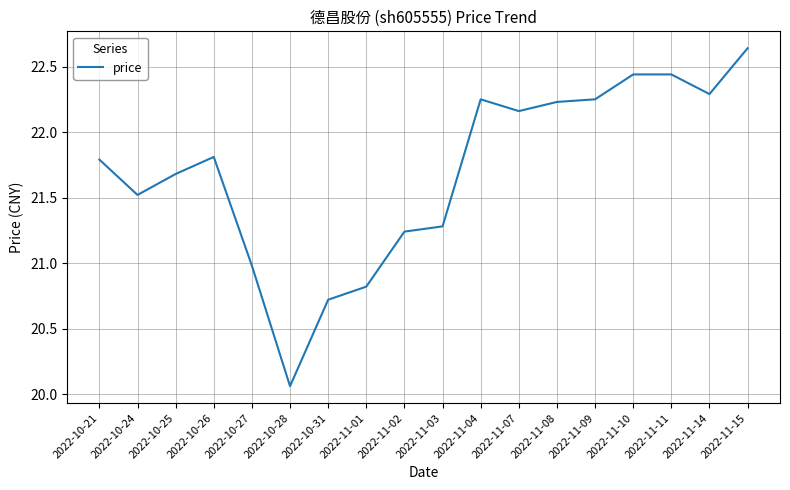

Between 2022-11-15 and 2022-11-01, which is larger?

2022-11-15